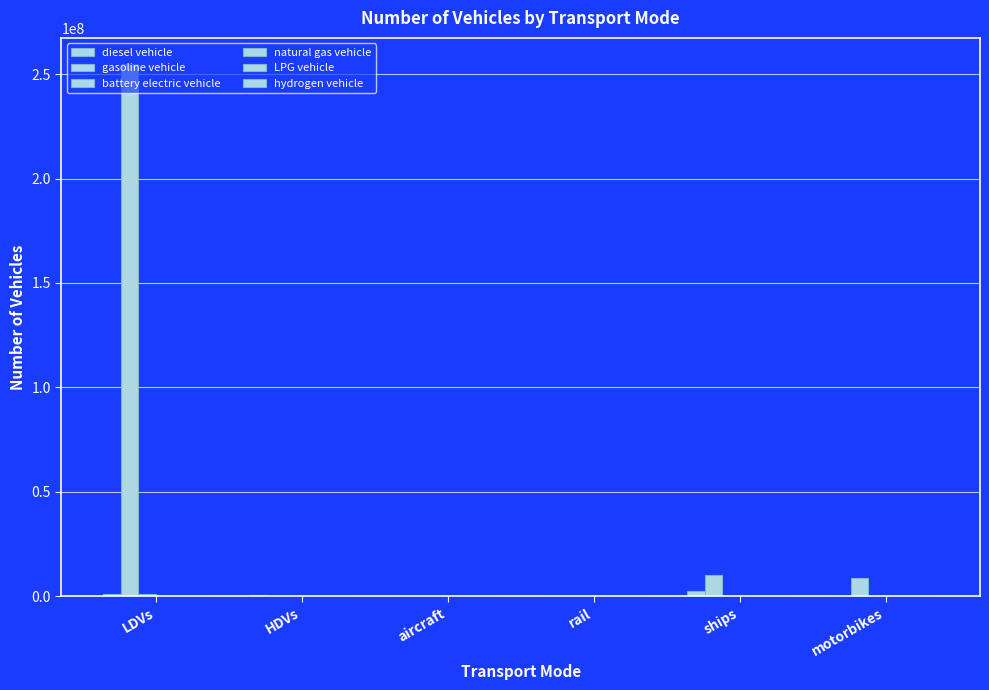

How many distinct data groups are displayed?

6